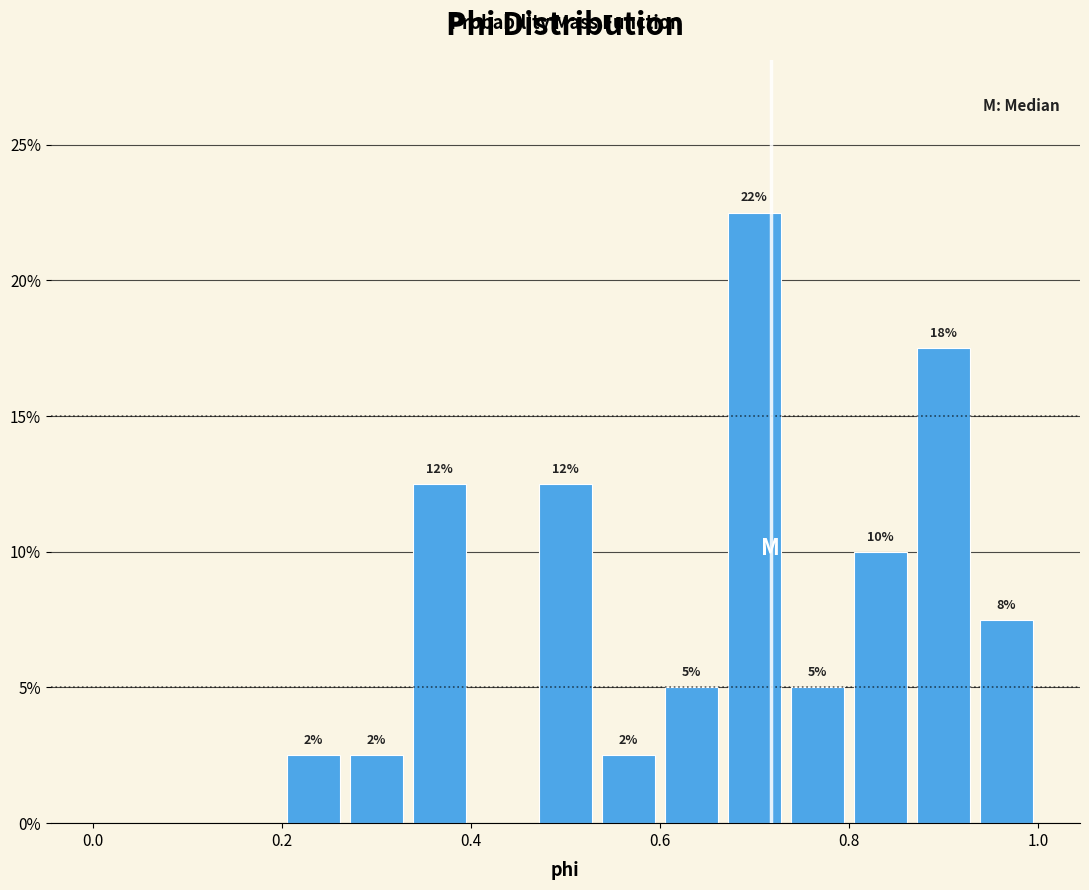

Around what value on the x-axis is the tallest bar? Give the approximate position of its centre, as read against the axis.

0.70